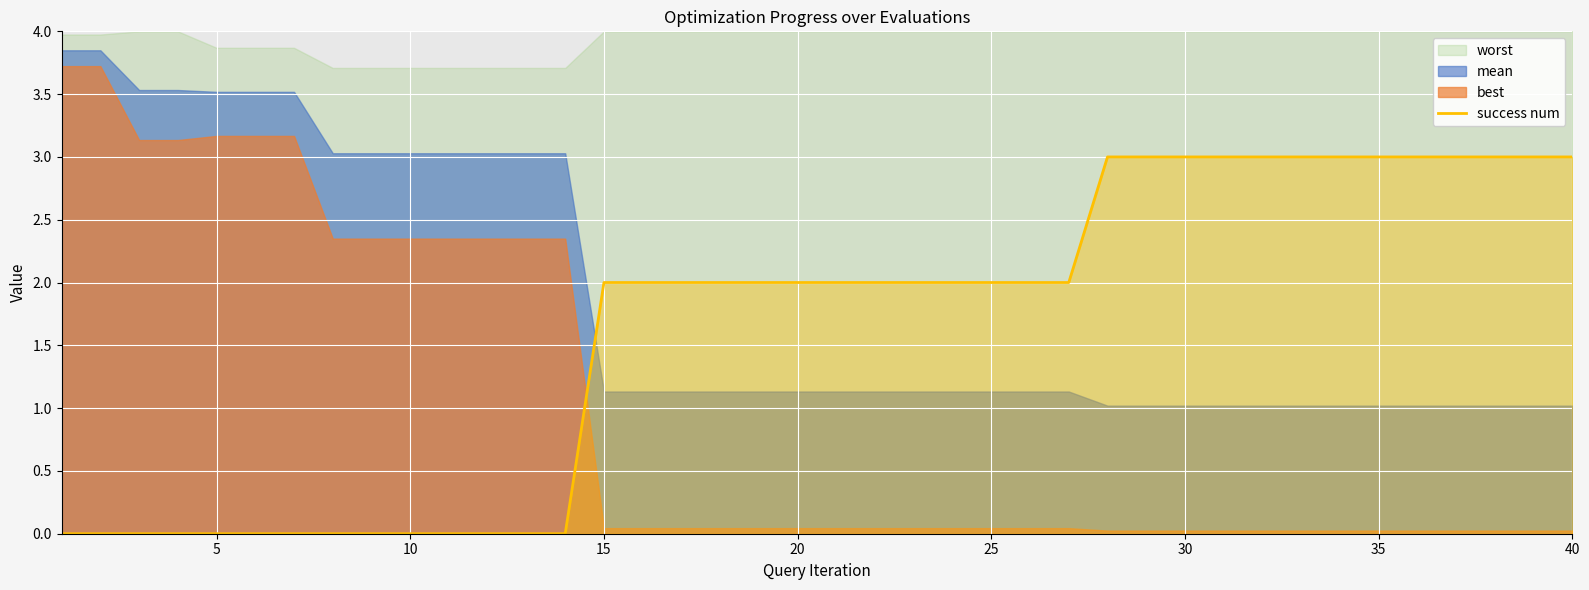

Reading right to left, list all the values displayed in this chart.

3	3	3	3	3	3	3	3	3	3	3	3	3	2	2	2	2	2	2	2	2	2	2	2	2	2	0	0	0	0	0	0	0	0	0	0	0	0	0	0